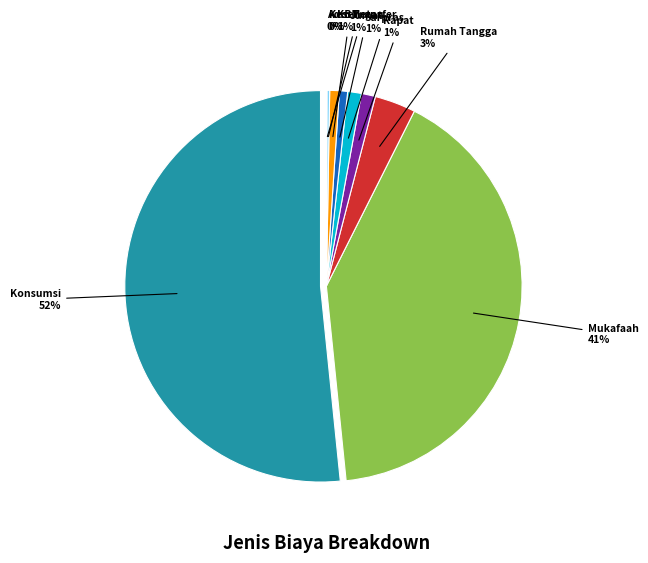

To the nearest percent, what is the combined percentage of Mukafaah and Adm Transfer?

41%